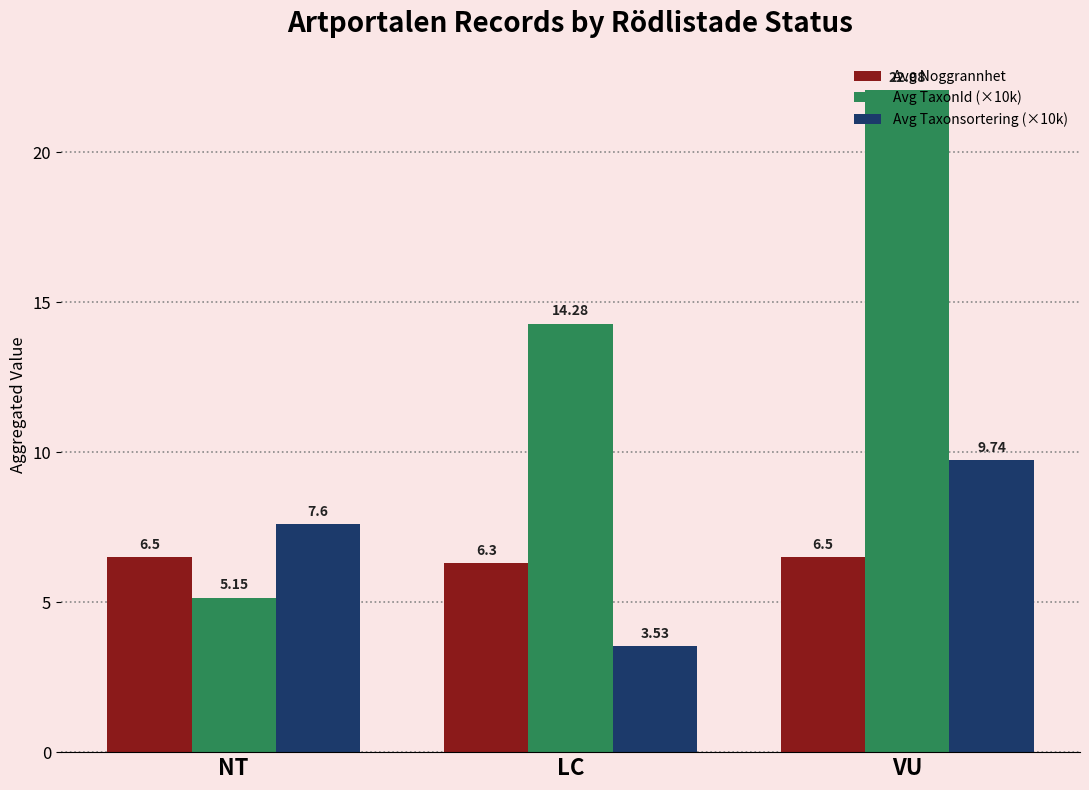

What is the difference between the Avg Noggrannhet values at NT and LC?

0.2